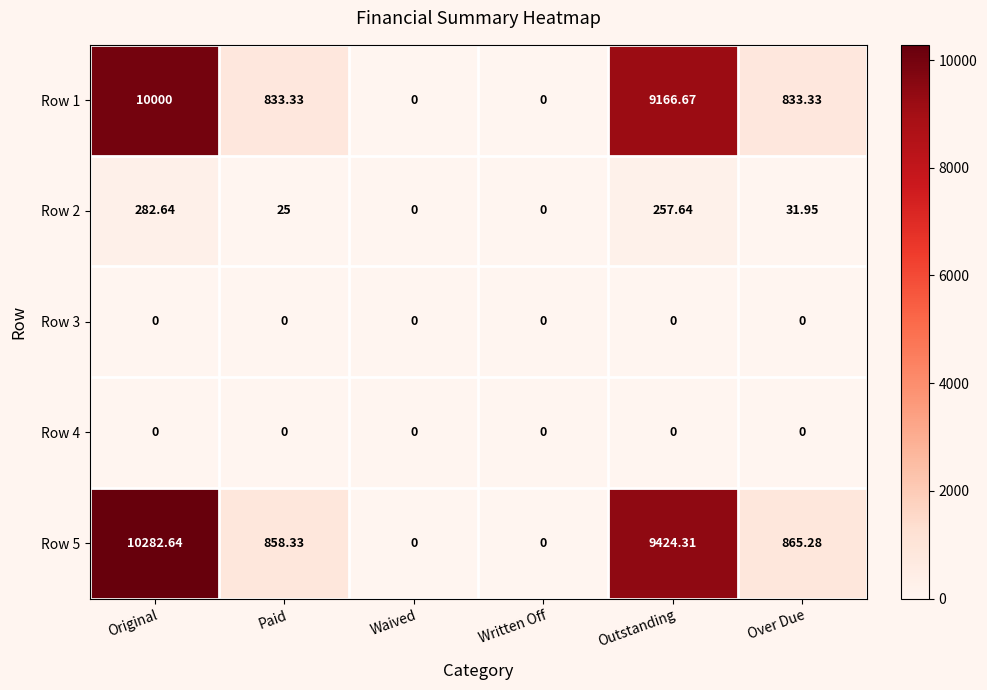

At which label is Row 5 closest to 5141?

Over Due